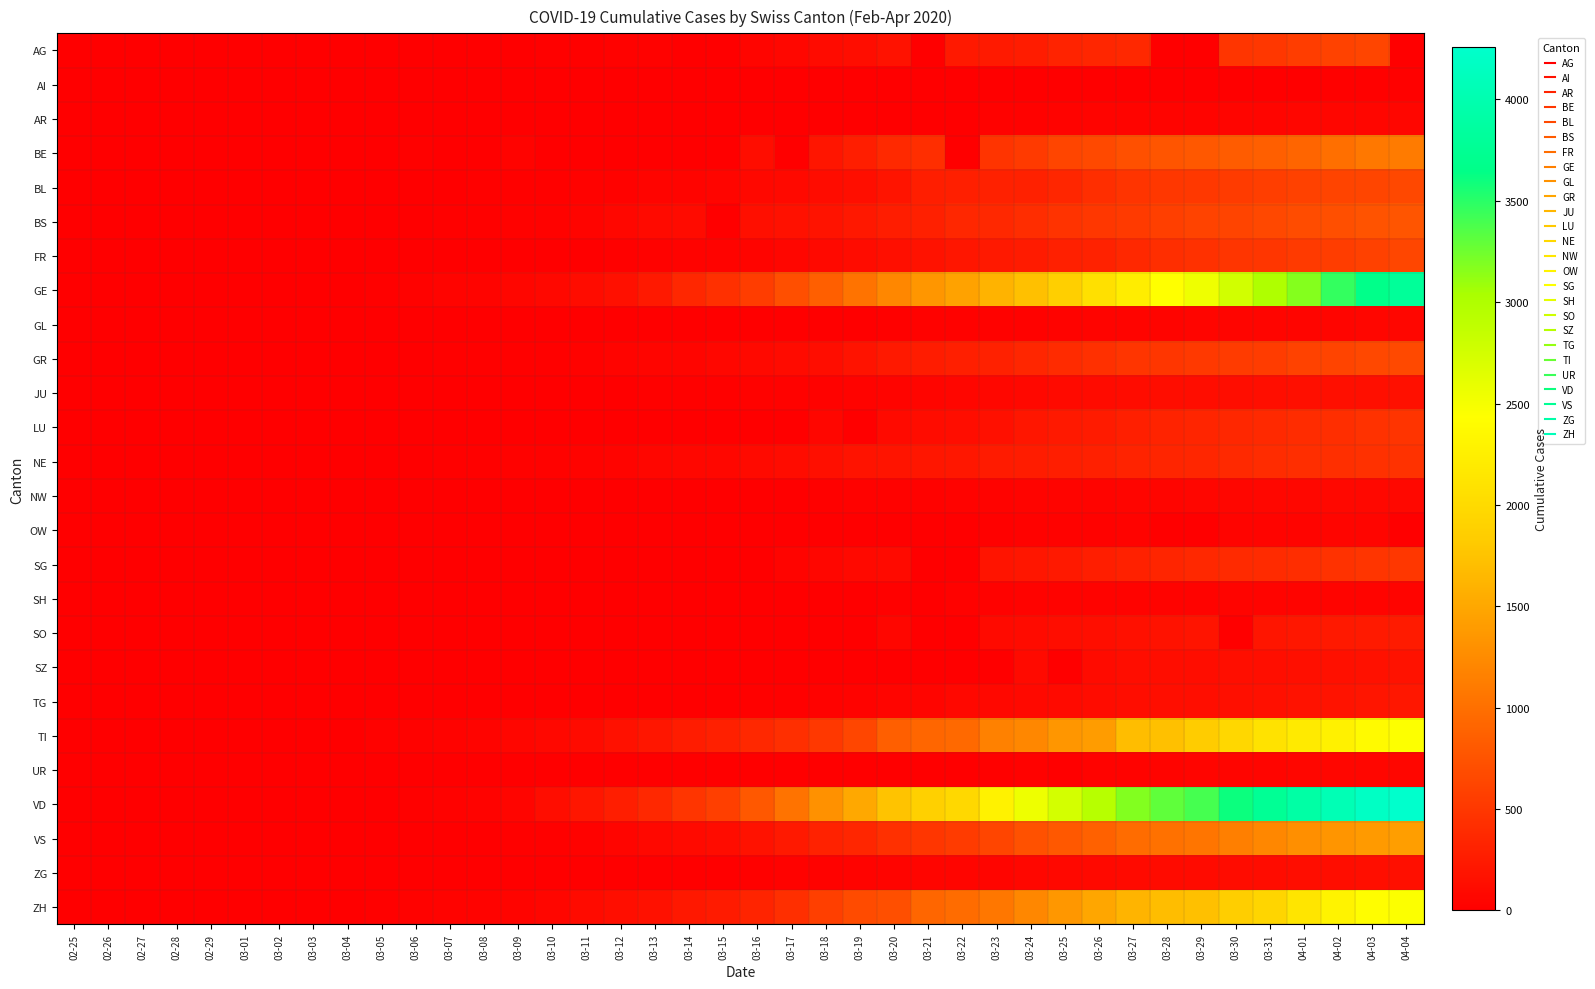

Count the number of data series in this chart.

26